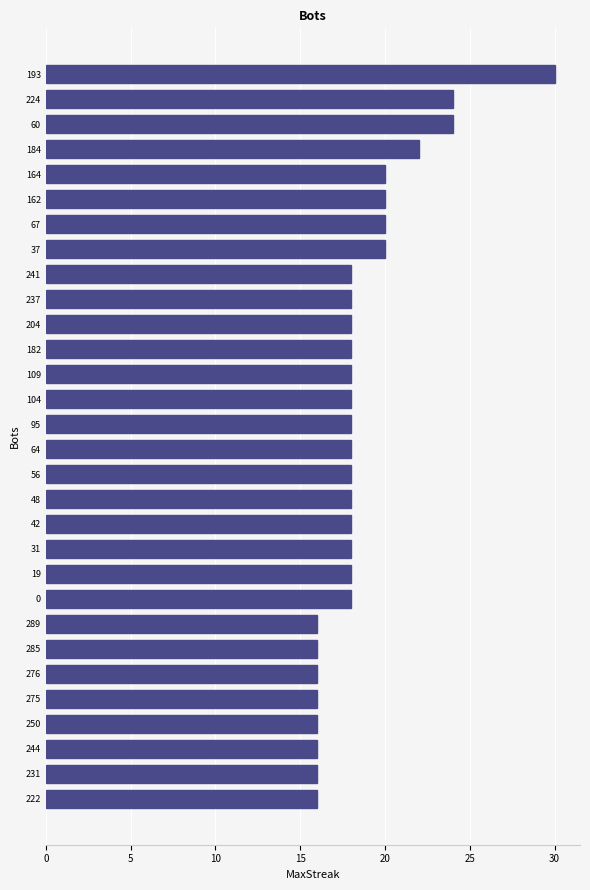

What is the minimum value shown in the chart?

16